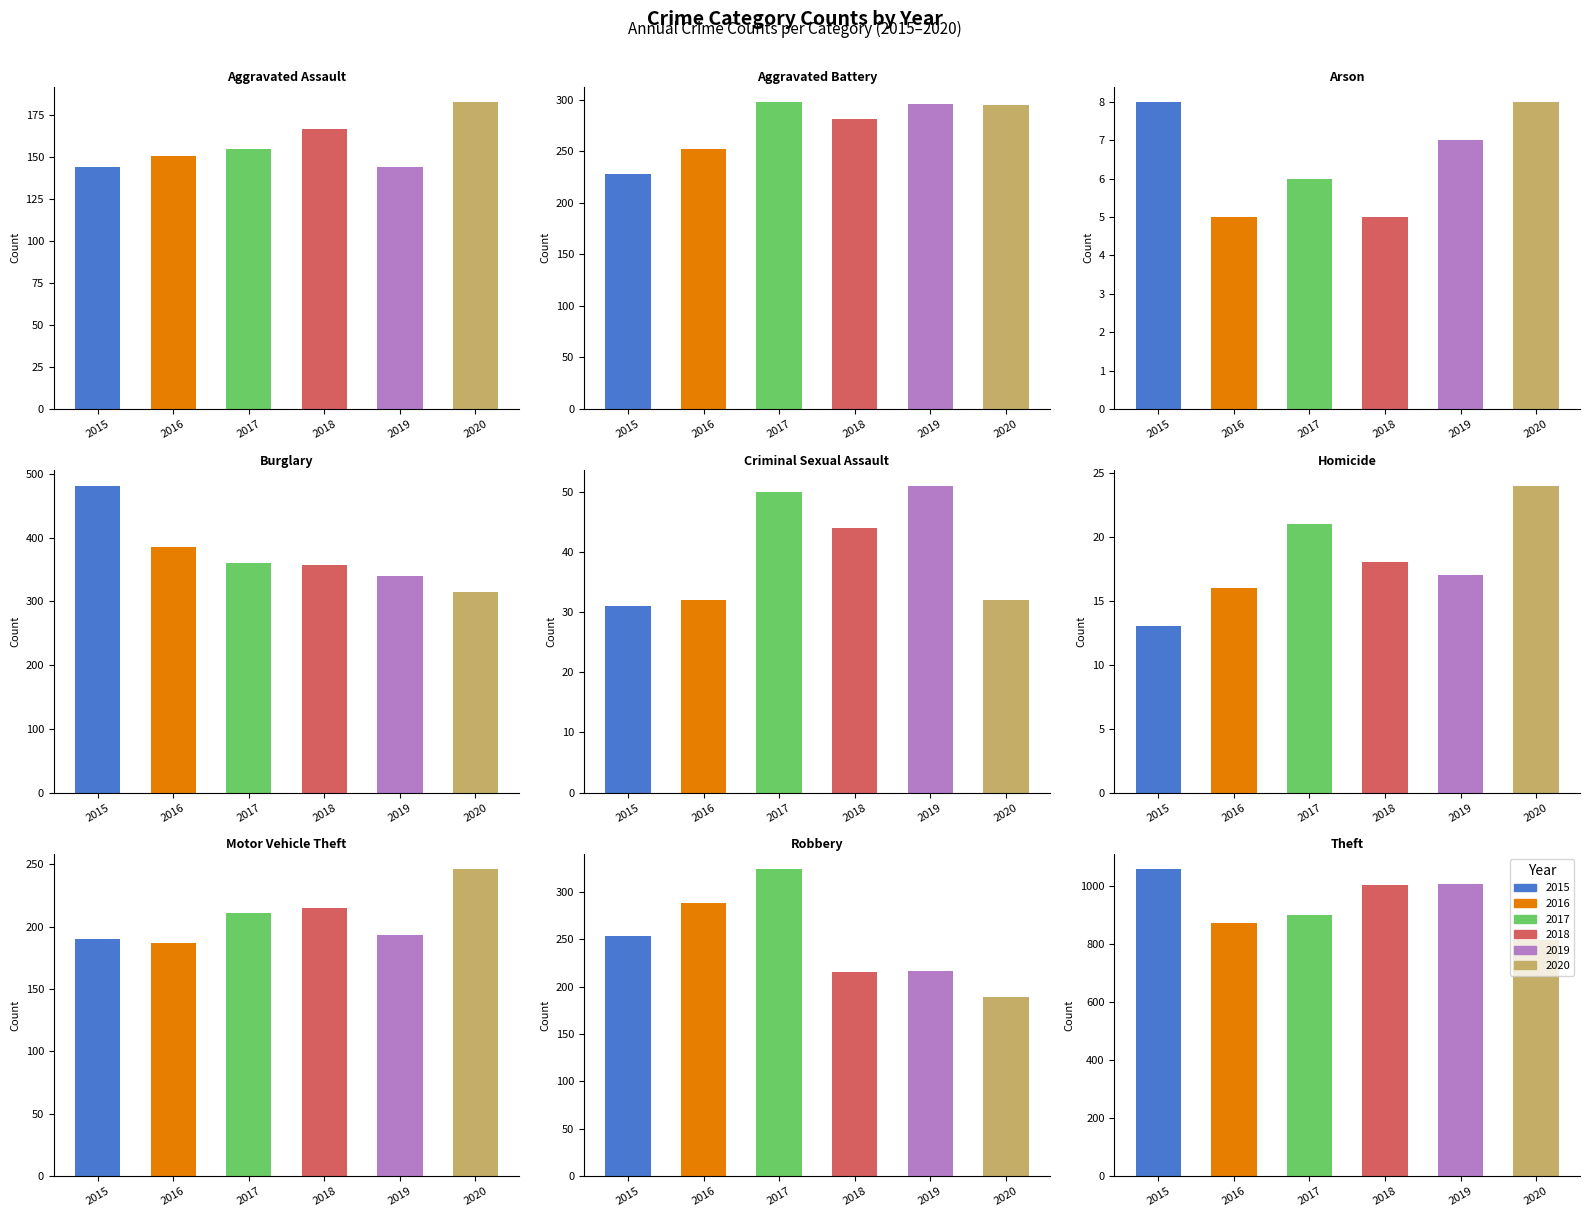

Reading left to right, transcribe all the data shown in this chart.

2015: Aggravated Assault=144	Aggravated Battery=228	Arson=8	Burglary=482	Criminal Sexual Assault=31	Homicide=13	Motor Vehicle Theft=190	Robbery=254	Theft=1057
2016: Aggravated Assault=151	Aggravated Battery=252	Arson=5	Burglary=385	Criminal Sexual Assault=32	Homicide=16	Motor Vehicle Theft=187	Robbery=288	Theft=871
2017: Aggravated Assault=155	Aggravated Battery=298	Arson=6	Burglary=361	Criminal Sexual Assault=50	Homicide=21	Motor Vehicle Theft=211	Robbery=324	Theft=898
2018: Aggravated Assault=167	Aggravated Battery=281	Arson=5	Burglary=358	Criminal Sexual Assault=44	Homicide=18	Motor Vehicle Theft=215	Robbery=216	Theft=1003
2019: Aggravated Assault=144	Aggravated Battery=296	Arson=7	Burglary=340	Criminal Sexual Assault=51	Homicide=17	Motor Vehicle Theft=193	Robbery=217	Theft=1005
2020: Aggravated Assault=183	Aggravated Battery=295	Arson=8	Burglary=315	Criminal Sexual Assault=32	Homicide=24	Motor Vehicle Theft=246	Robbery=189	Theft=813